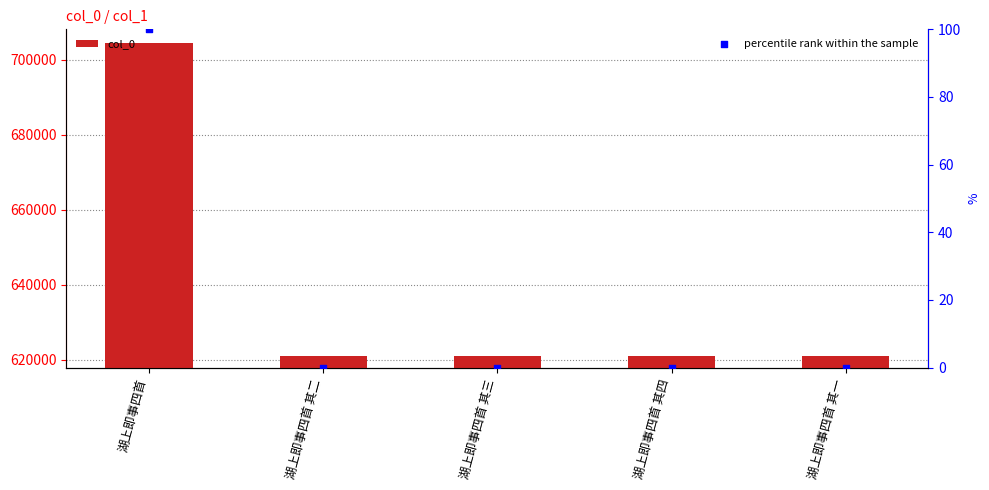

At which category is the sum across all series the highest?

湖上即事四首